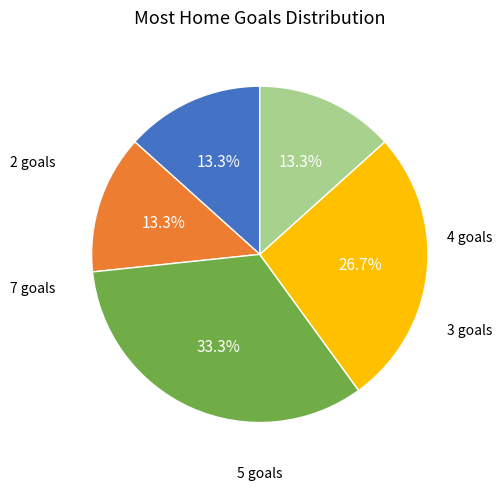

Does any single category account for the majority?

No